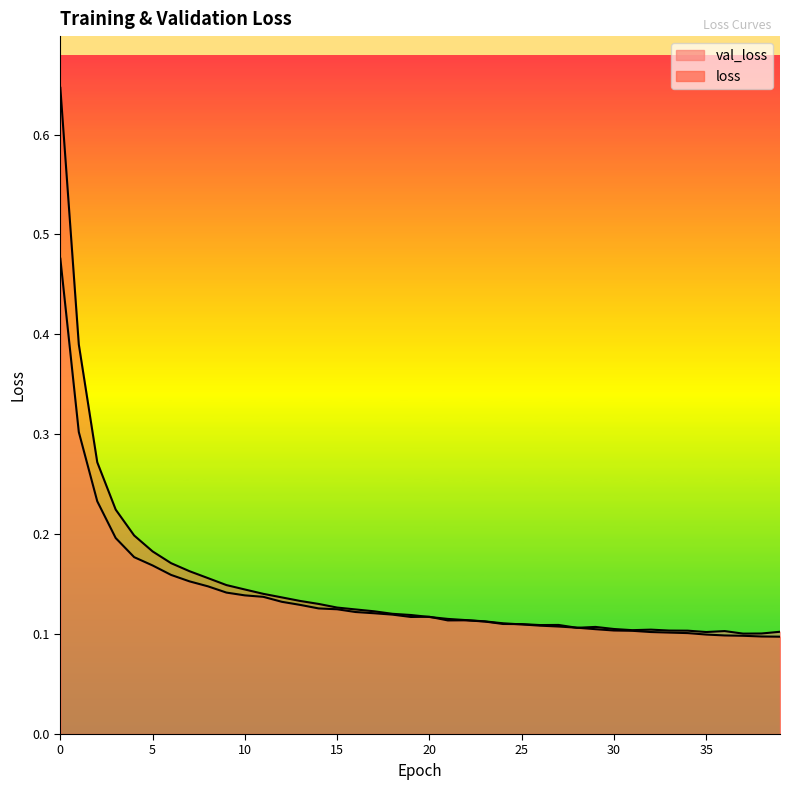

What is the minimum value for loss?

0.1